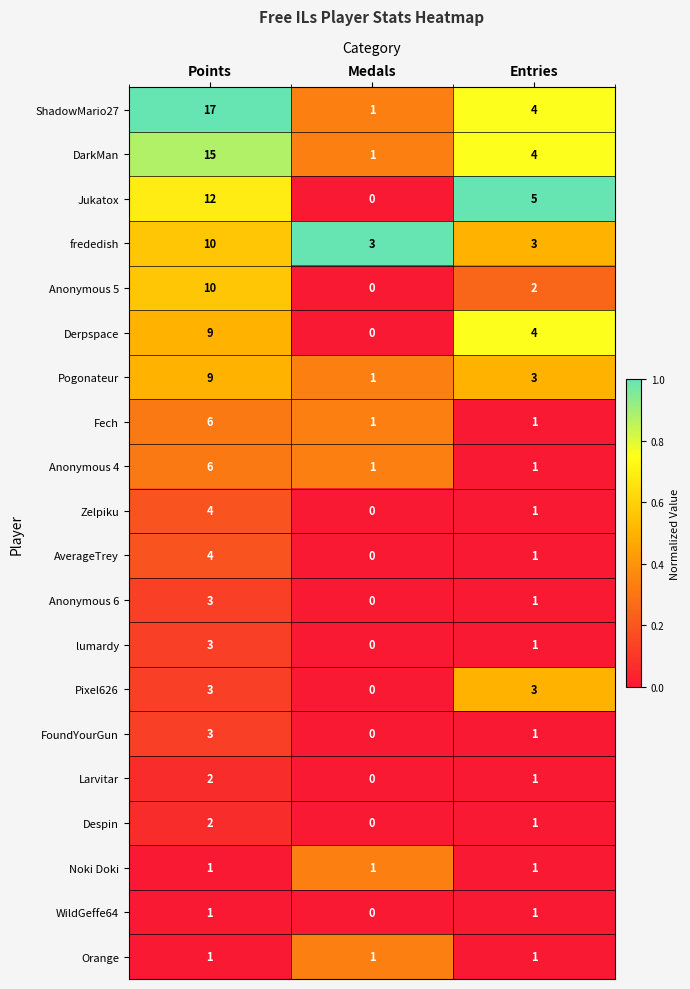

Where does the Despin series first go above 1?

Points